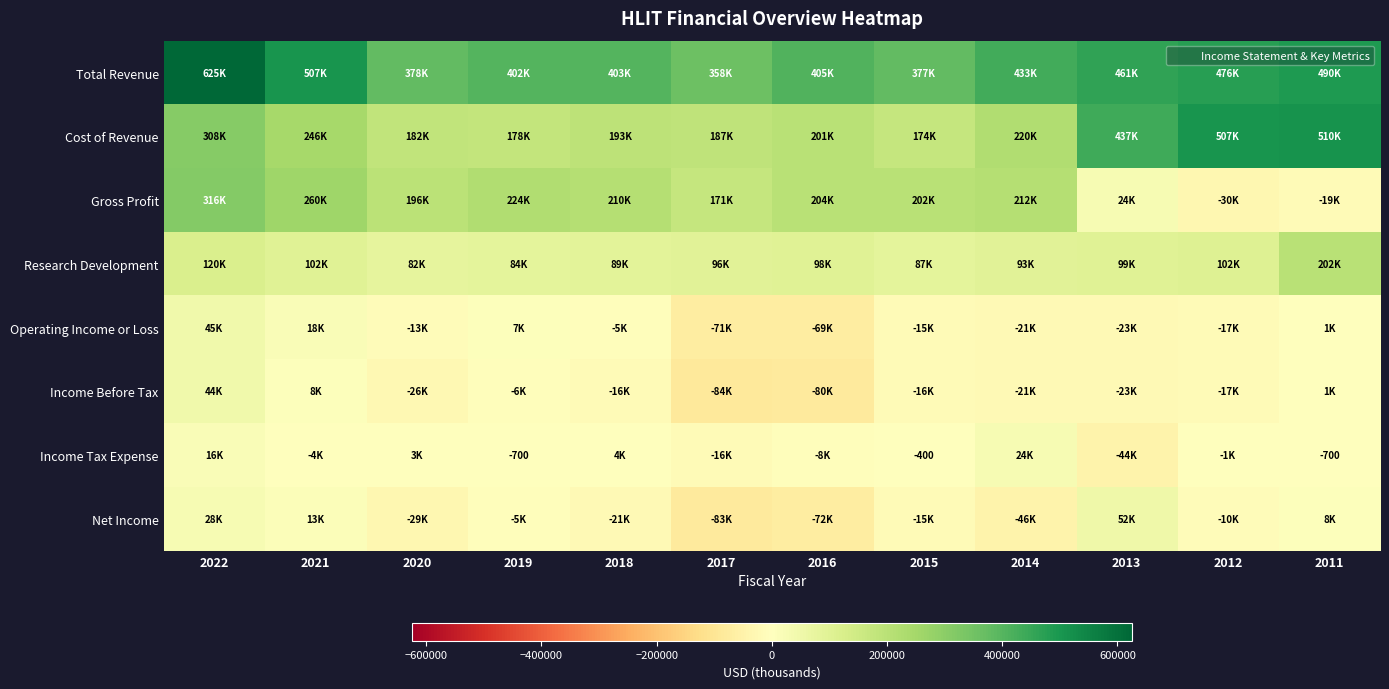

True or false: Research Development has a value of 202000 at 2011.

True